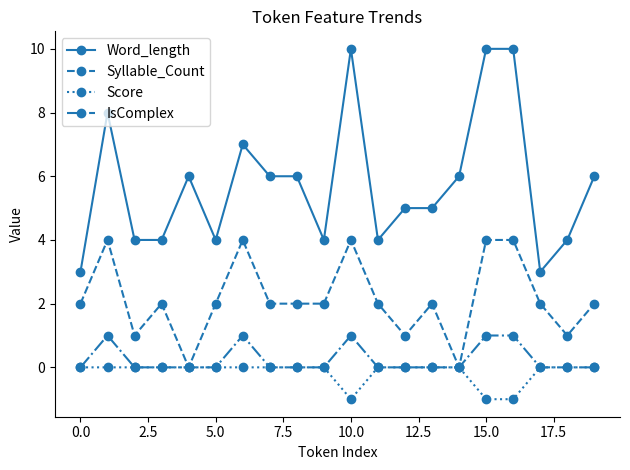

True or false: Syllable_Count has more than 0 points higher than both neighbors.

True